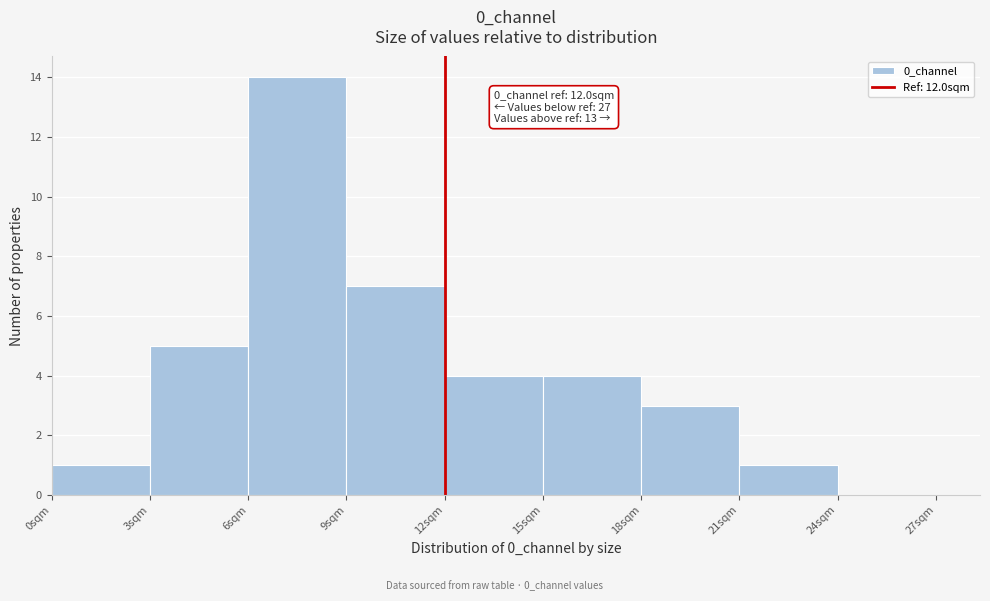

Which range on the x-axis has the tallest bar?

6 to 9